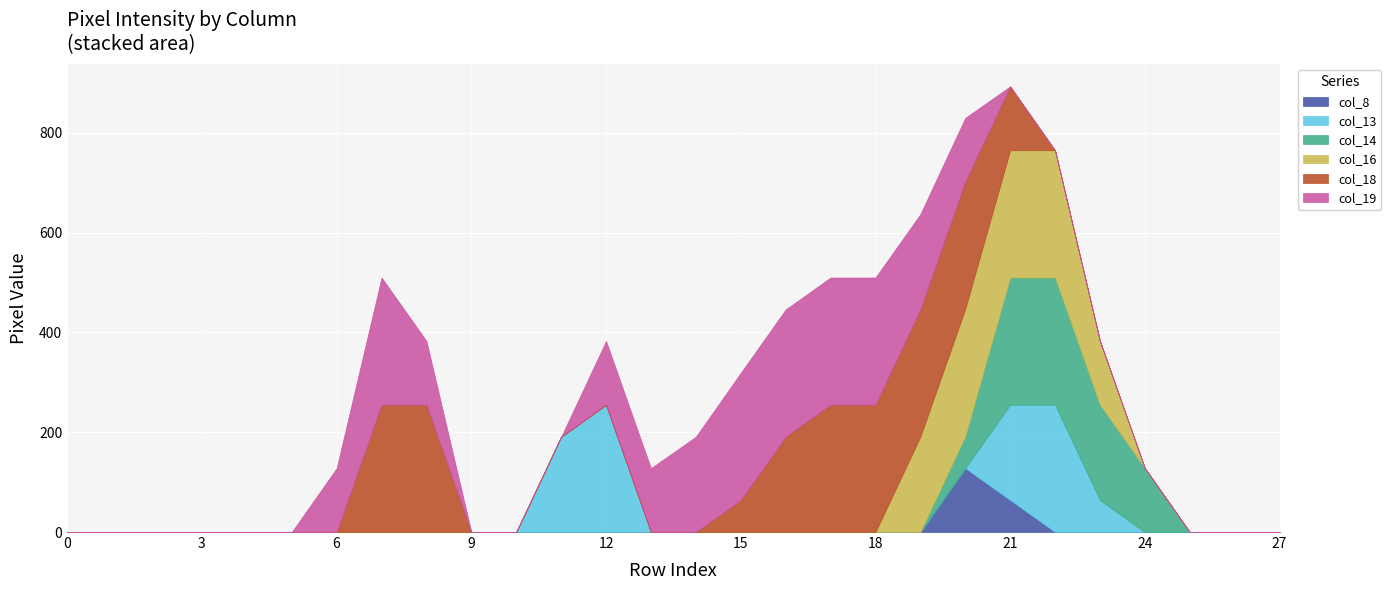

True or false: col_16 has a value of 0 at 24.

True